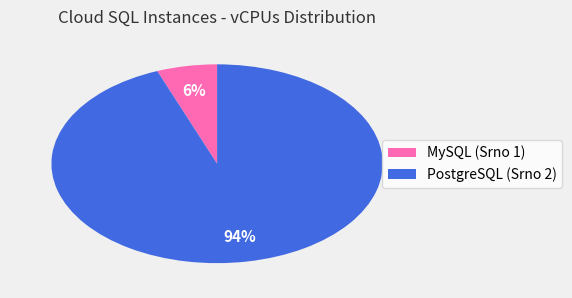

Is it true that PostgreSQL (Srno 2) is 94% of the pie?

True